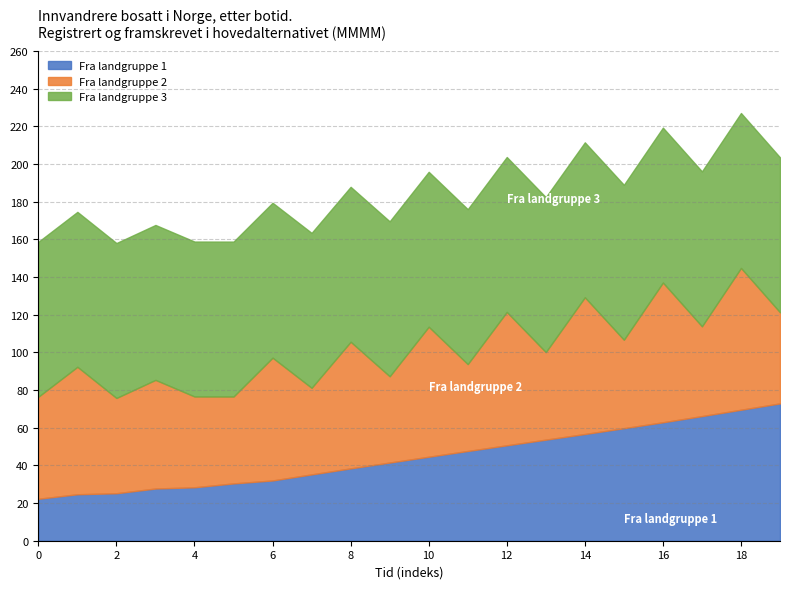

What is the highest value of the Fra landgruppe 1 series?

72.9